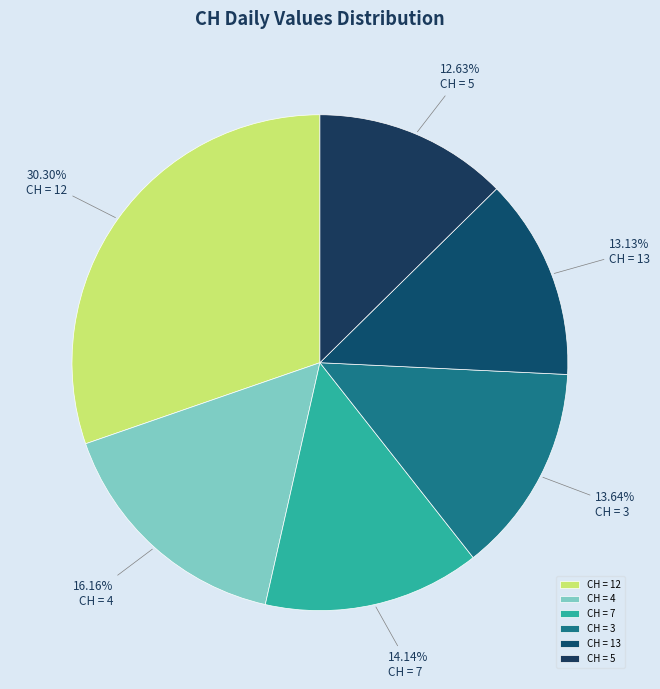

How many slices are in this pie chart?

6